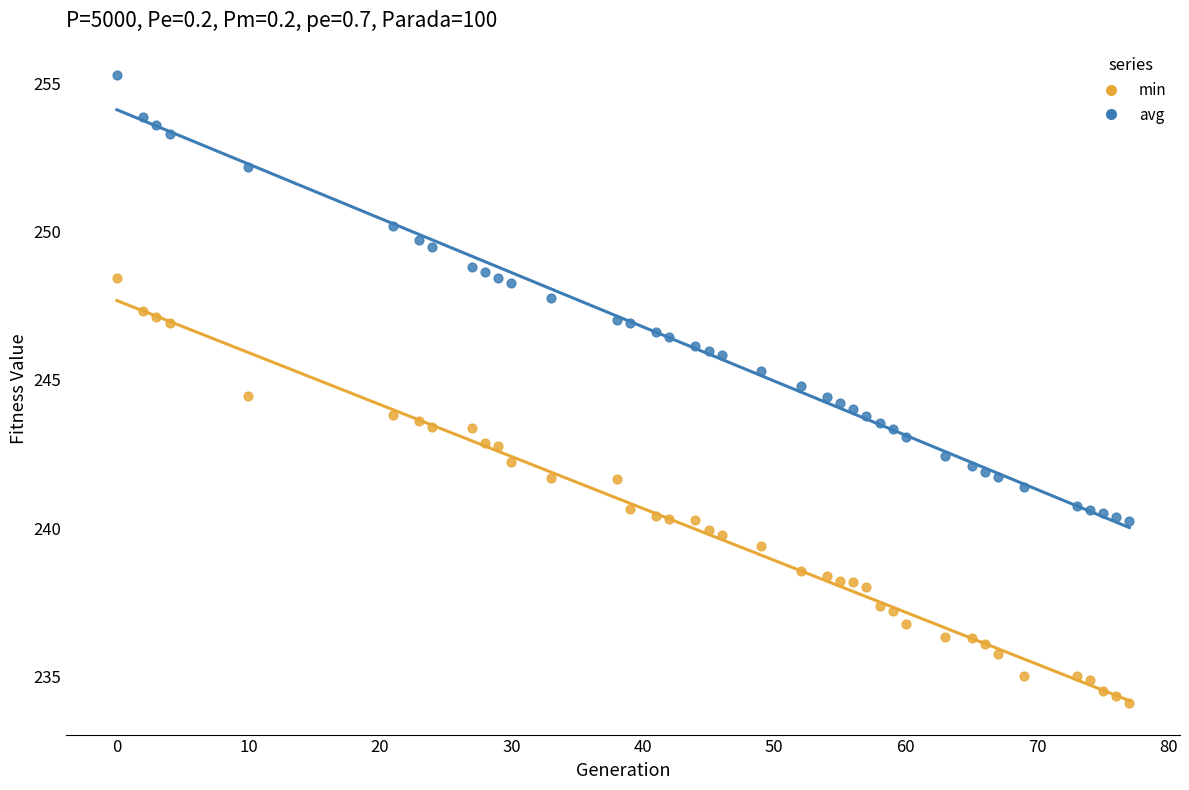

Which series reaches the maximum Y coordinate?

avg